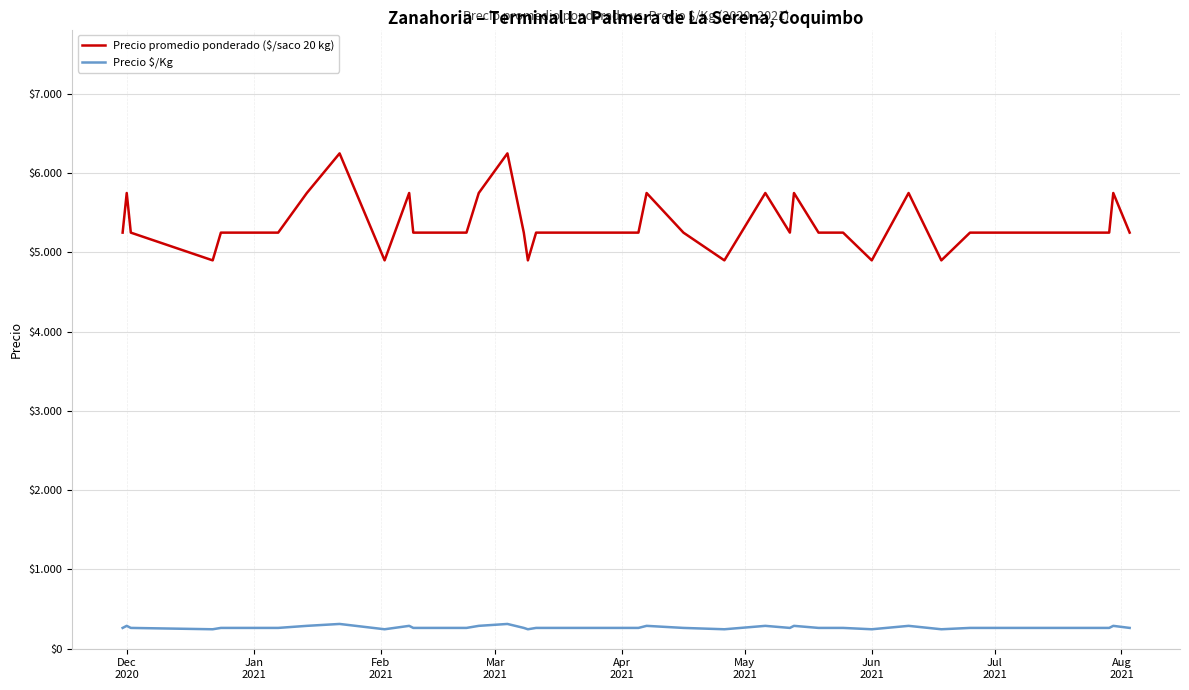

Reading left to right, transcribe all the data shown in this chart.

Precio promedio ponderado ($/saco 20 kg): 5250	5750	5250	4900	5250	5250	5750	6250	4900	5750	5250	5250	5250	5750	6250	5250	4900	5250	5250	5250	5250	5750	5250	4900	5750	5250	5750	5250	5250	4900	5750	4900	5250	5250	5250	5250	5250	5750	5250	5250
Precio $/Kg: 262	288	262	245	262	262	288	312	245	288	262	262	262	288	312	262	245	262	262	262	262	288	262	245	288	262	288	262	262	245	288	245	262	262	262	262	262	288	262	262